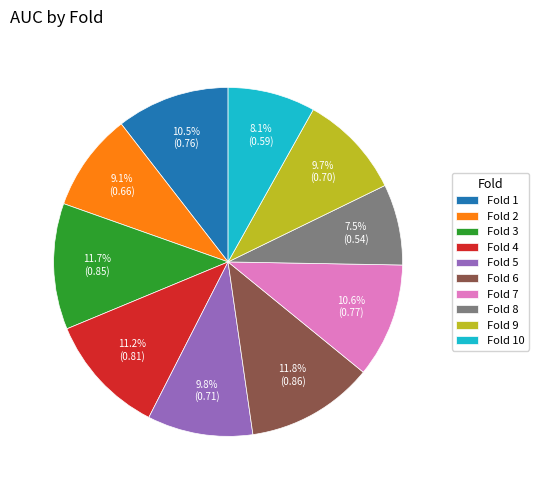

Which category has the smallest portion of the pie?

Fold 8